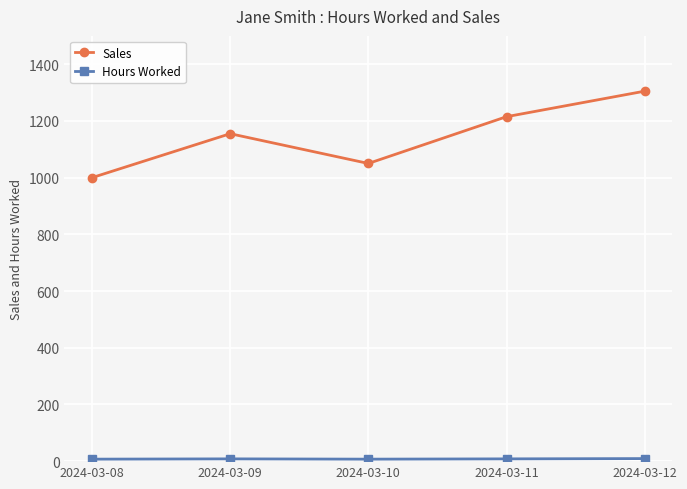

What is the greatest value displayed?

1305